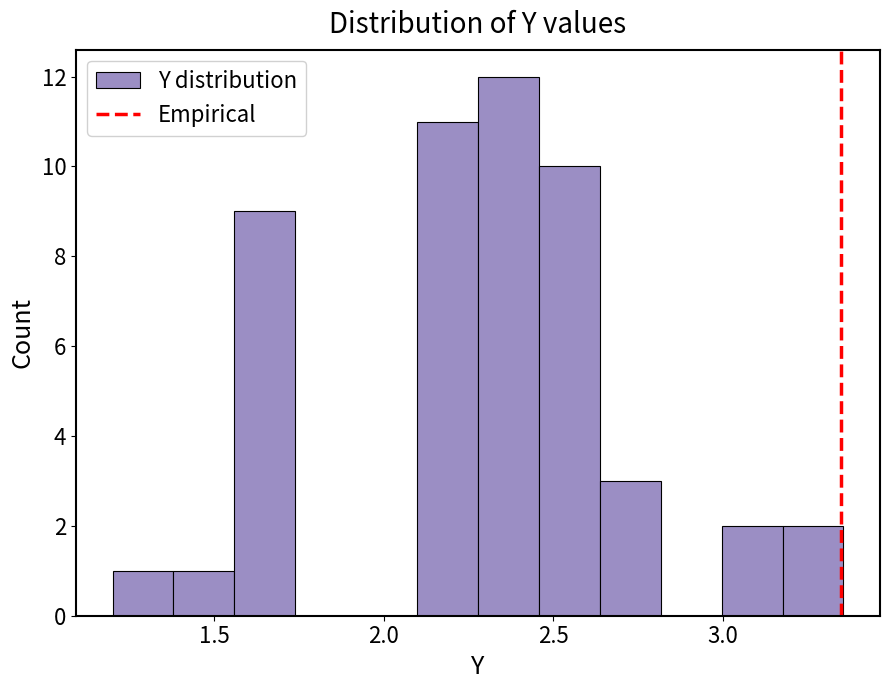

Read against the x-axis, roughly where is the centre of the tallest bar?

2.35